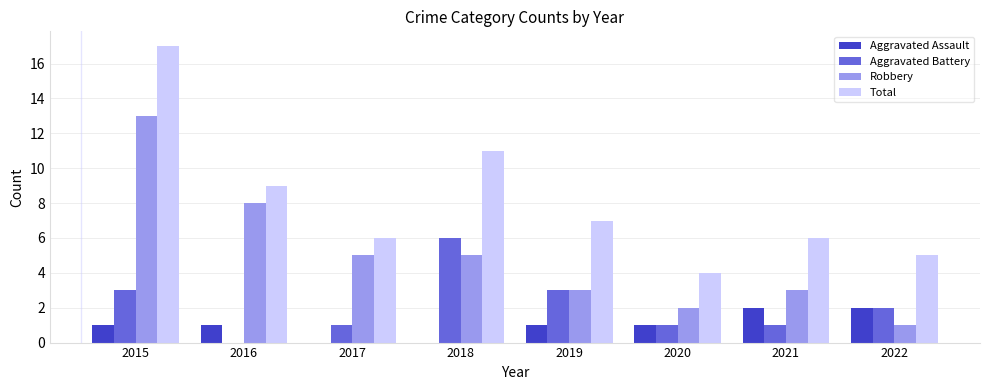

True or false: Robbery has a value of 5 at 2017.

True